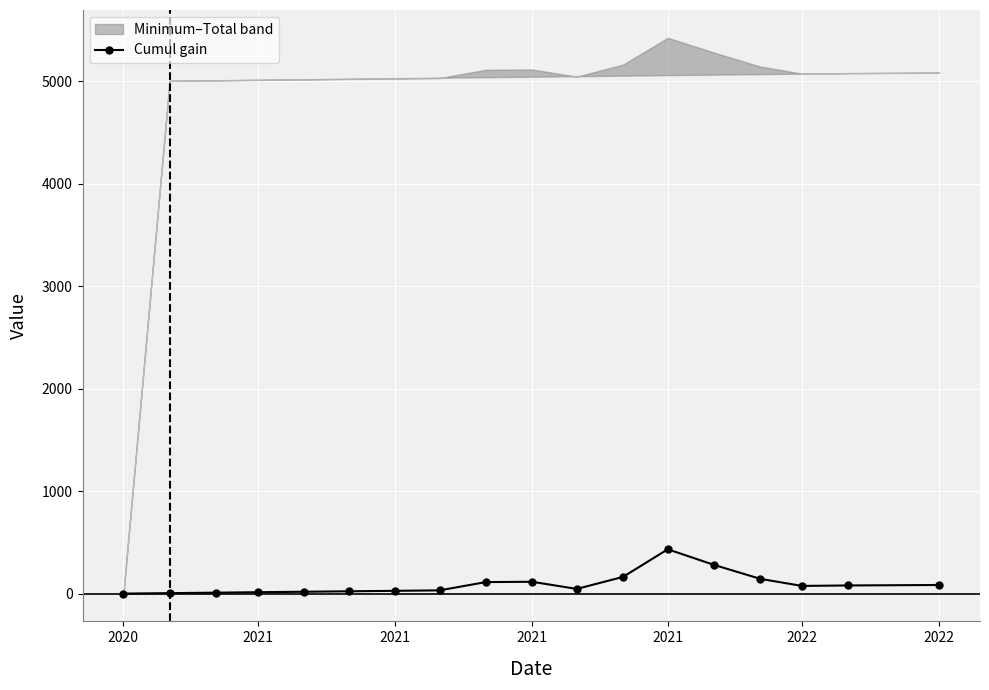

What is the label of the 18th point from the right?

2020